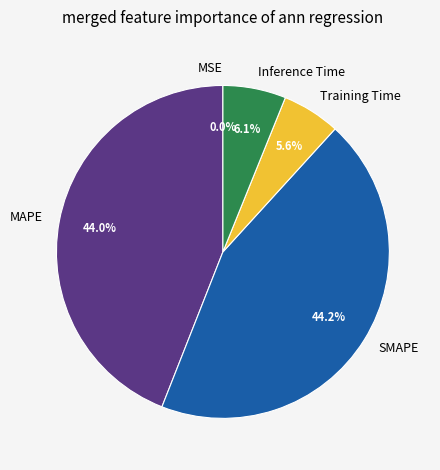

The MAPE slice represents 53% of the pie. True or false?

False